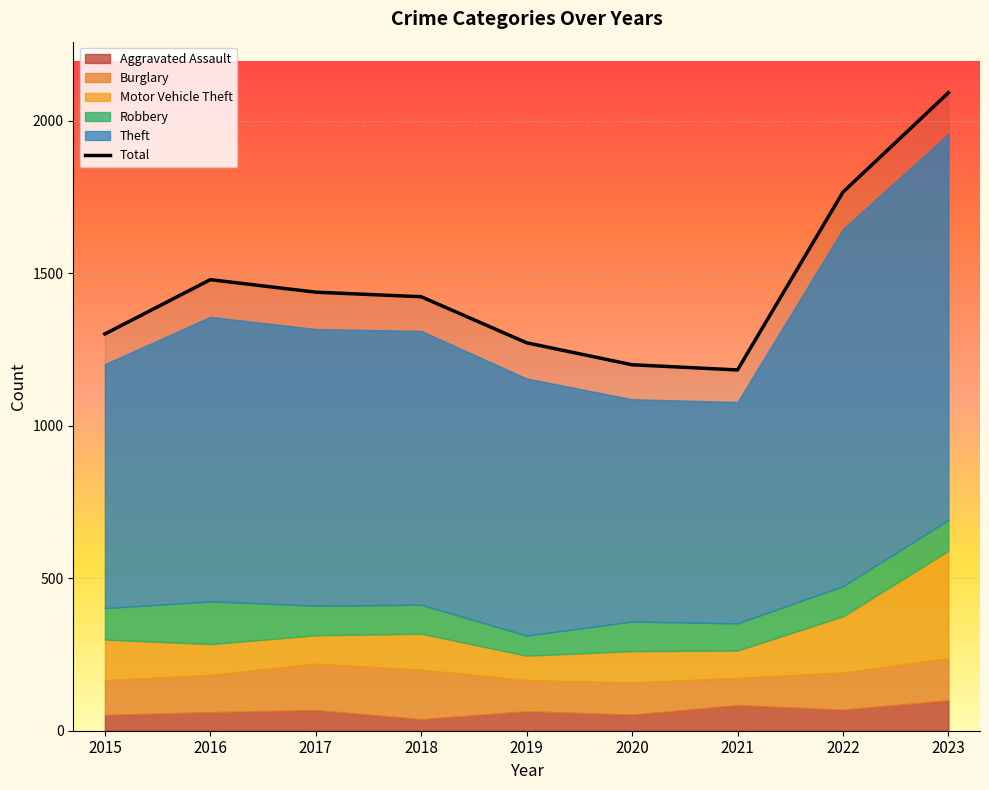

In Theft, how many points are lower than both neighbors (excluding endpoints)?

1